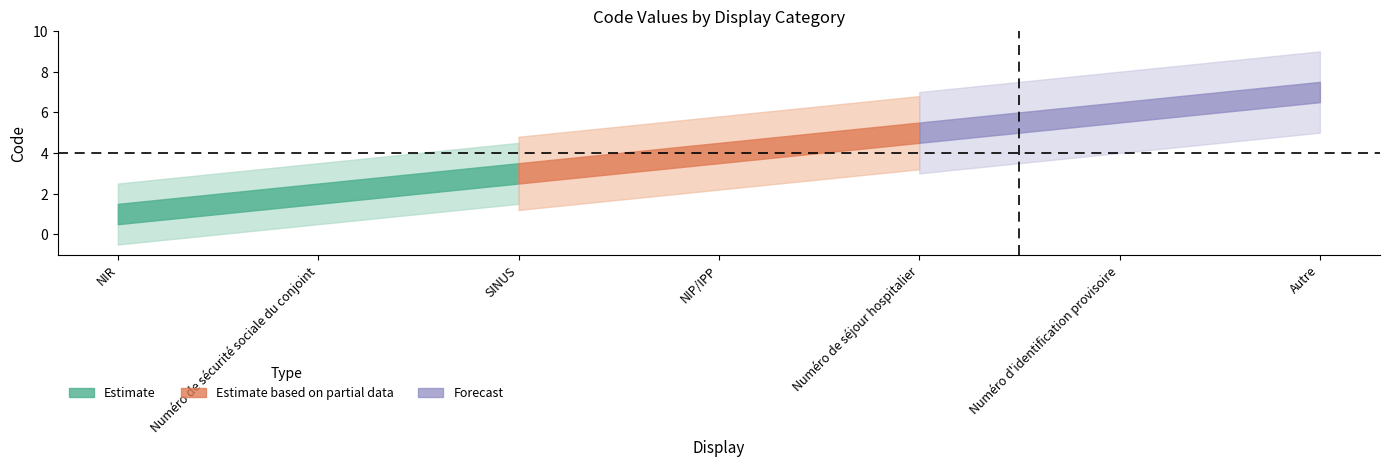

Where does the data first go above 4?

Numéro de séjour hospitalier